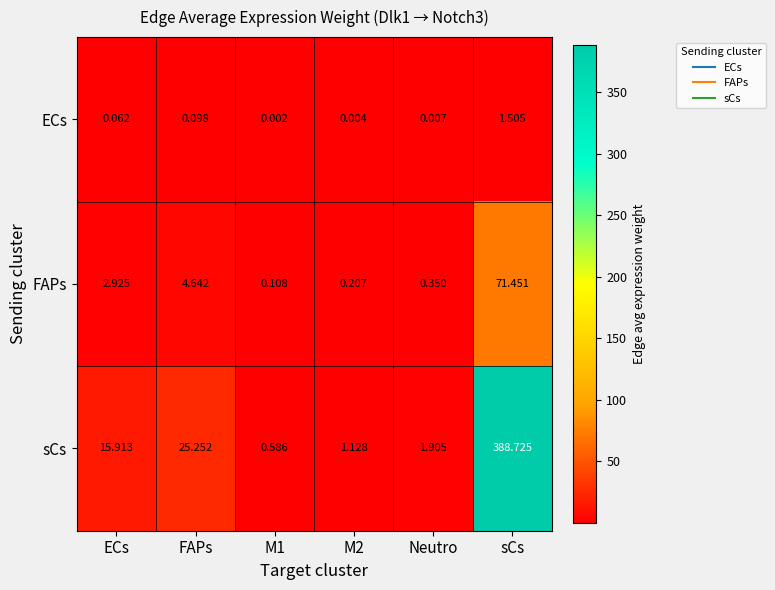

How many distinct data groups are displayed?

3